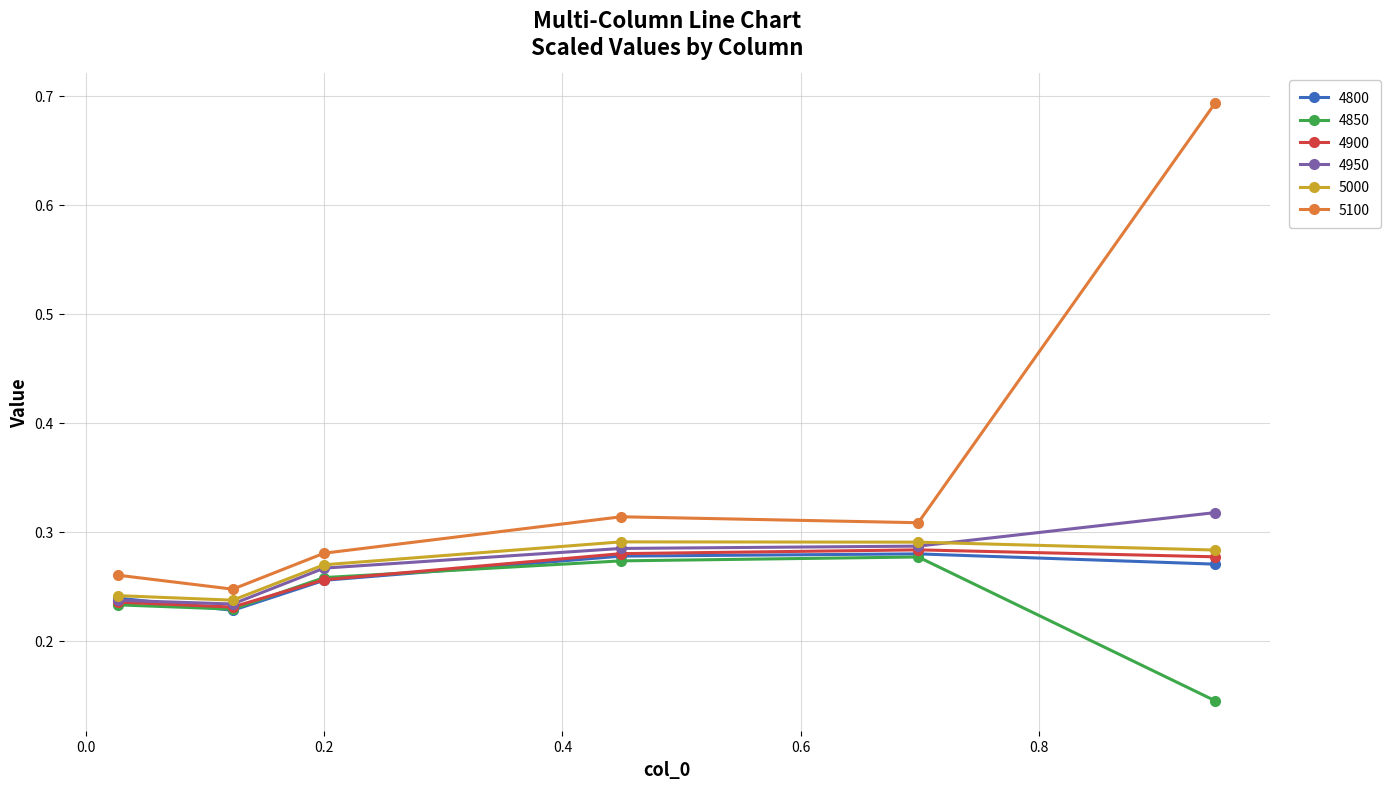

True or false: 5100 and 4800 intersect in this chart.

False